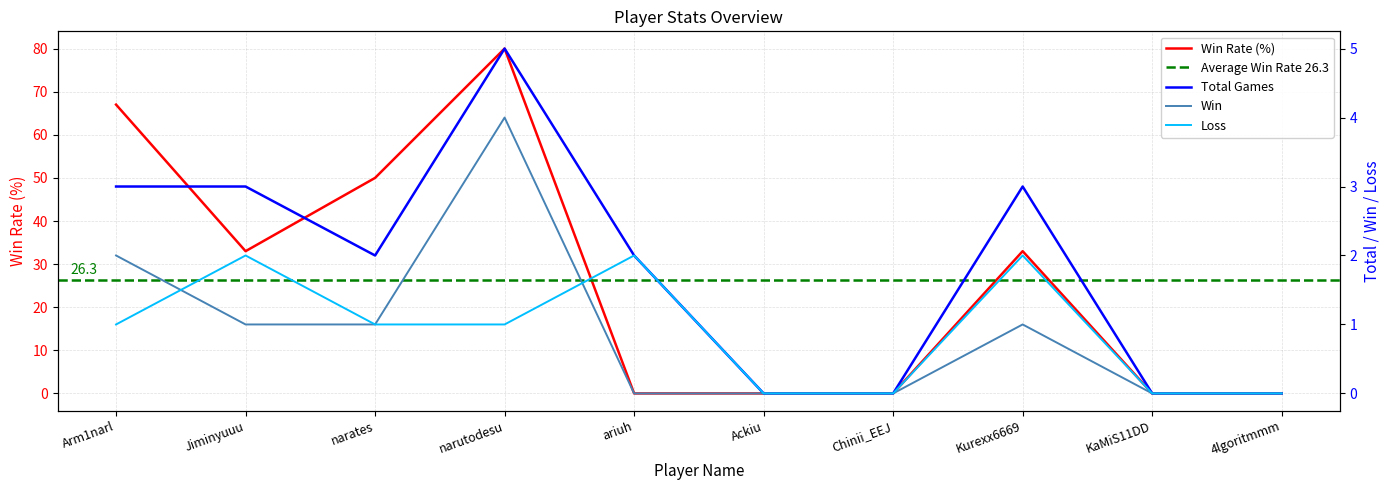

What position from the left is narutodesu?

4